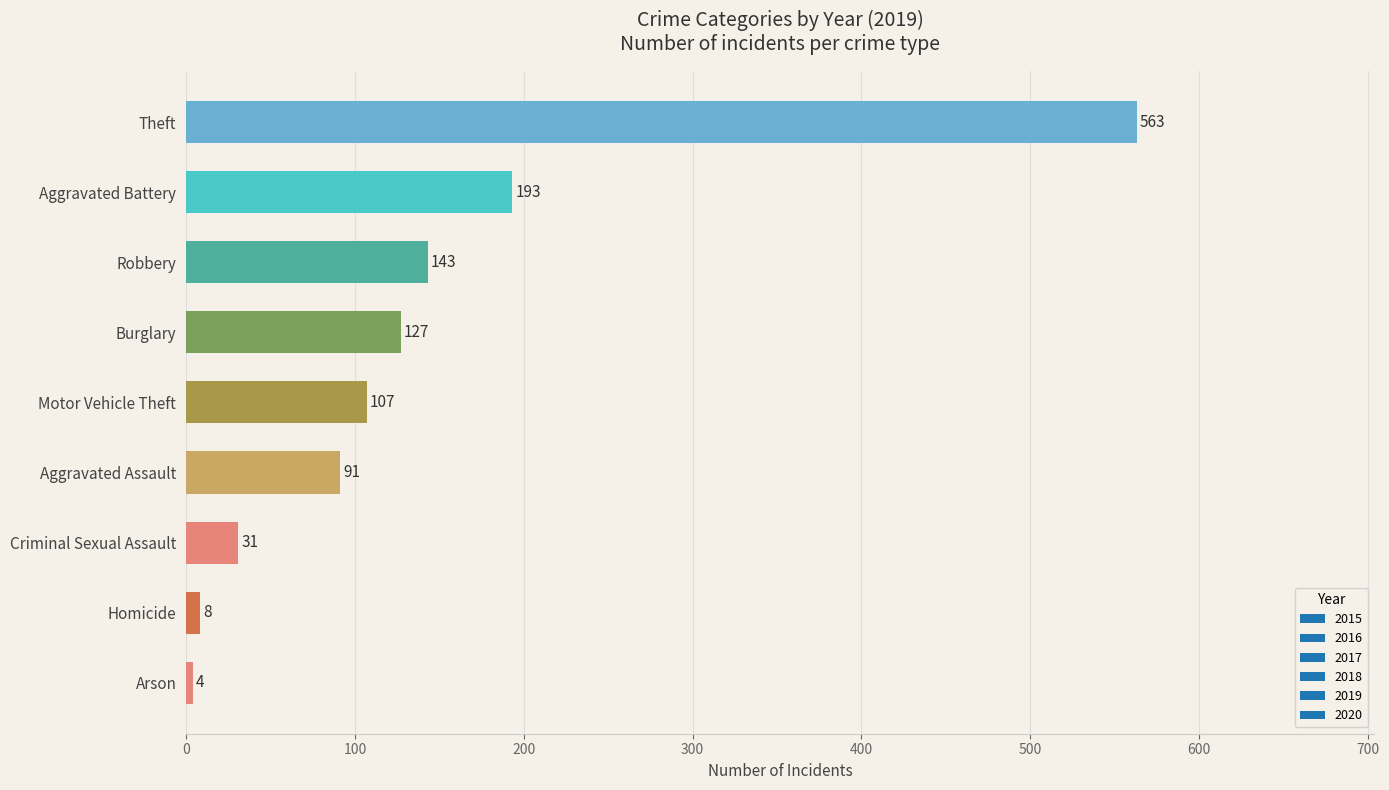

Between Theft and Criminal Sexual Assault, which is larger?

Theft